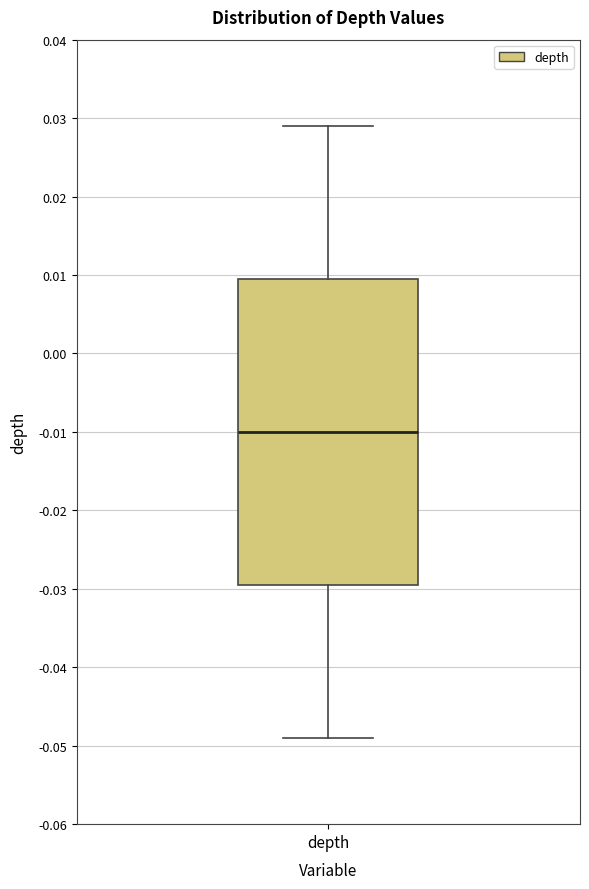

Read this box plot against the y-axis: the position of the median line, the range covered by the box, and the ends of both whiskers. The values are not printed on the chart, so give them approximately, as read against the axis.

median -0.010, box -0.029 to 0.010, whiskers -0.049 to 0.029